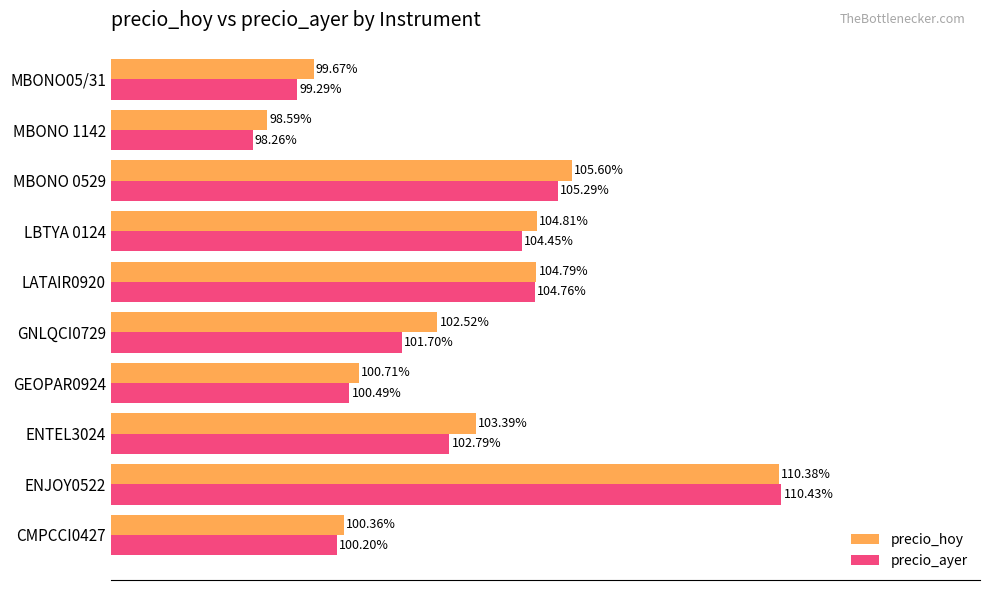

At which category is the sum across all series the highest?

ENJOY0522